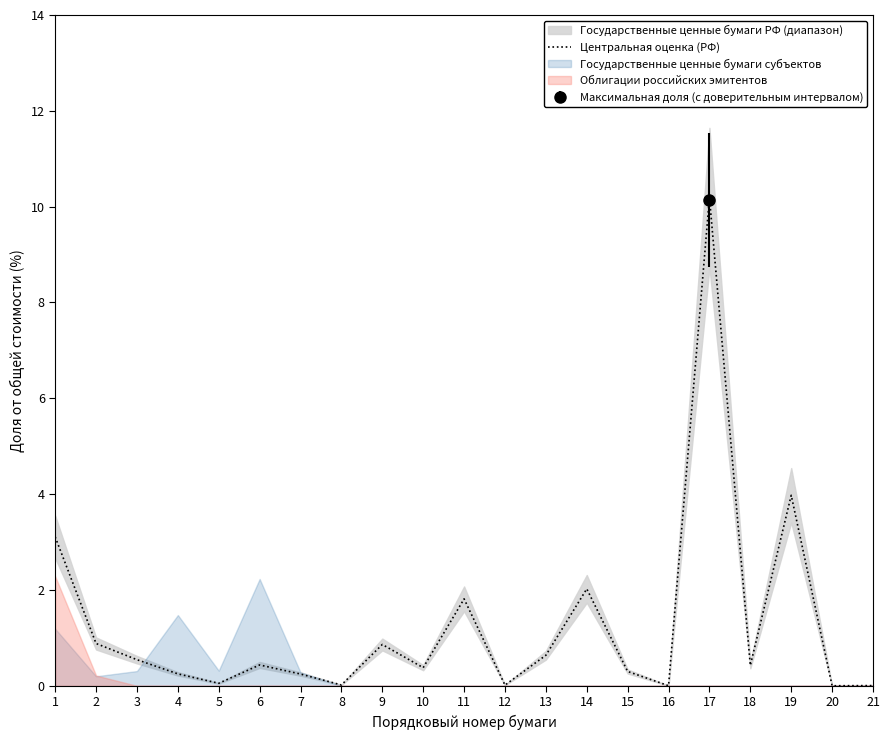

The chart shows a value of 0.2 at 15. True or false?

False